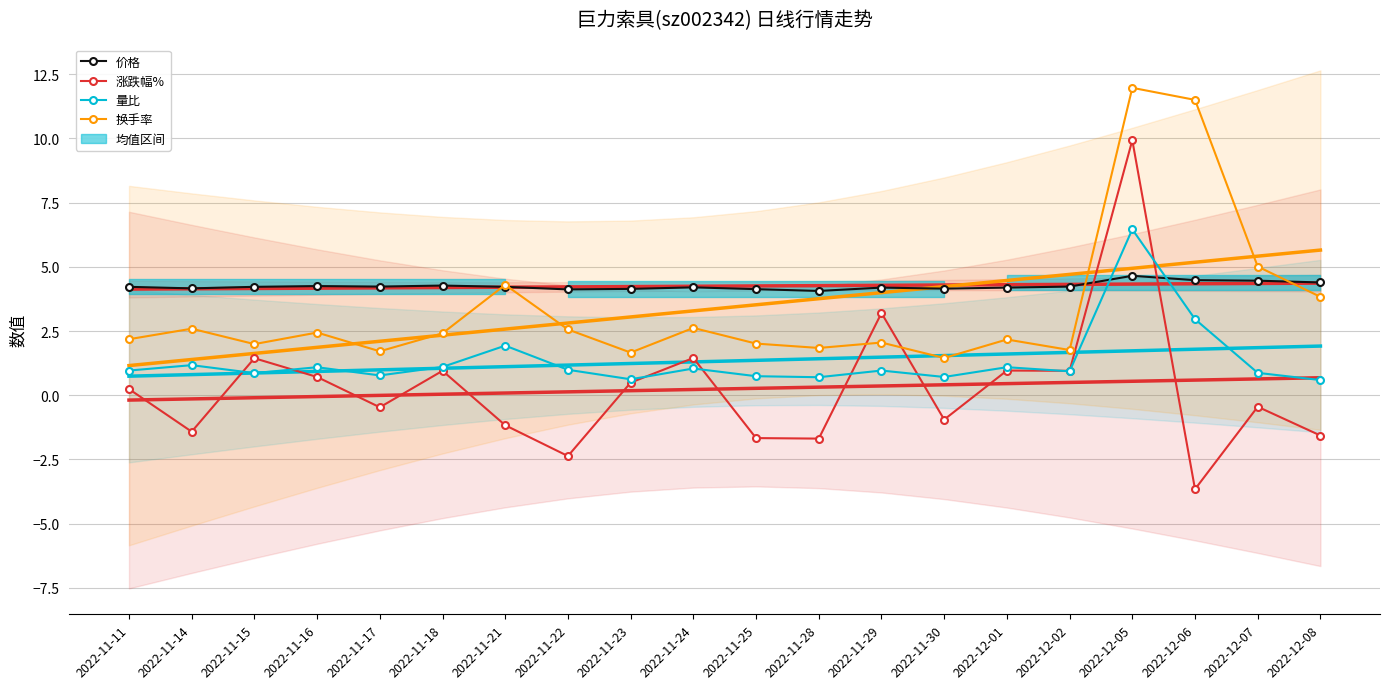

What is the minimum value shown in the chart?

-3.7